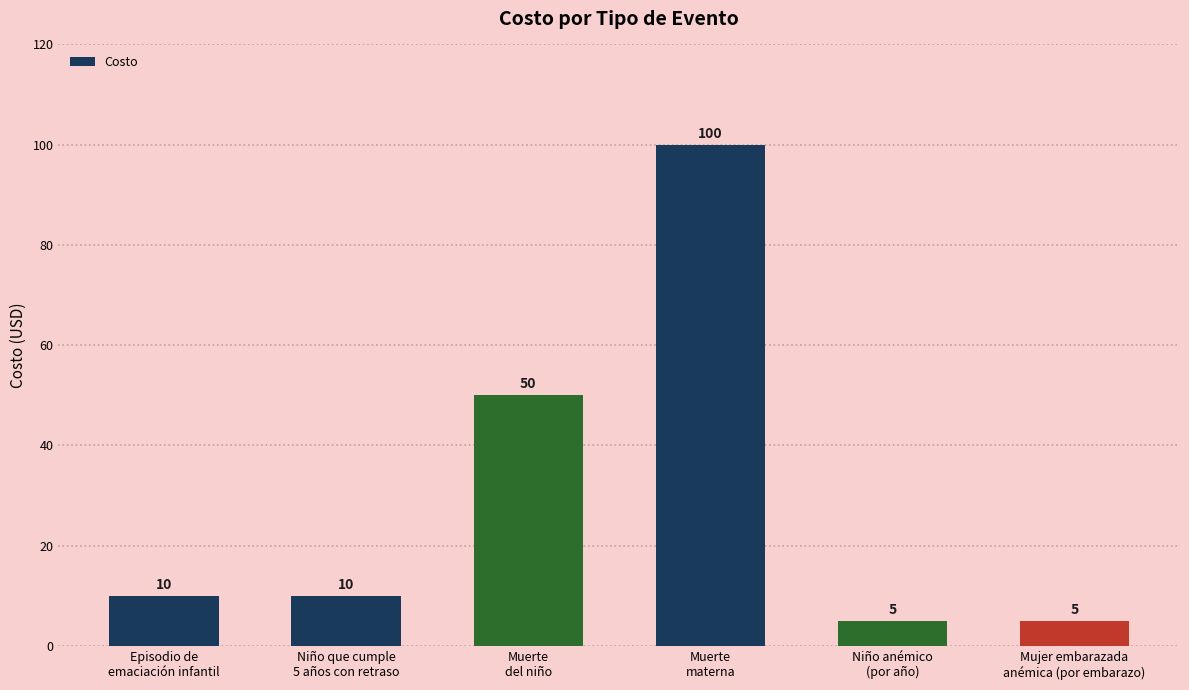

What is the value of the 2nd bar from the left?

10